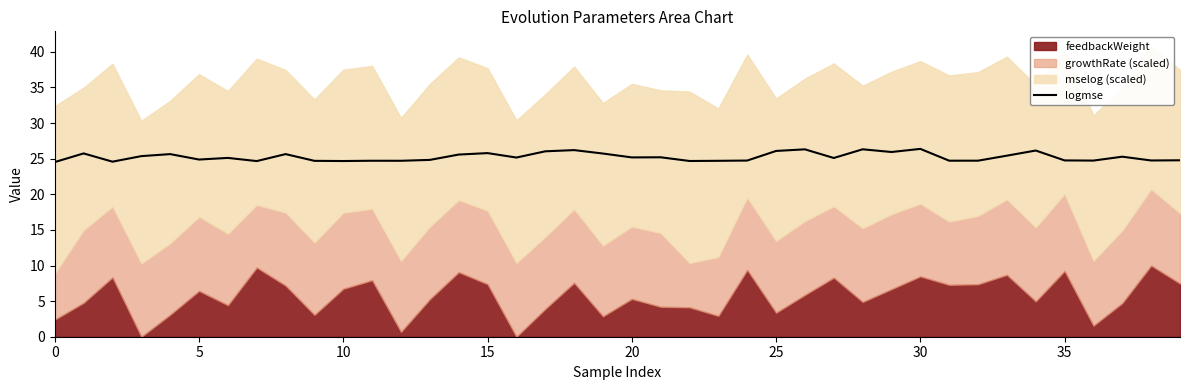

Does the chart have visible grid lines?

No